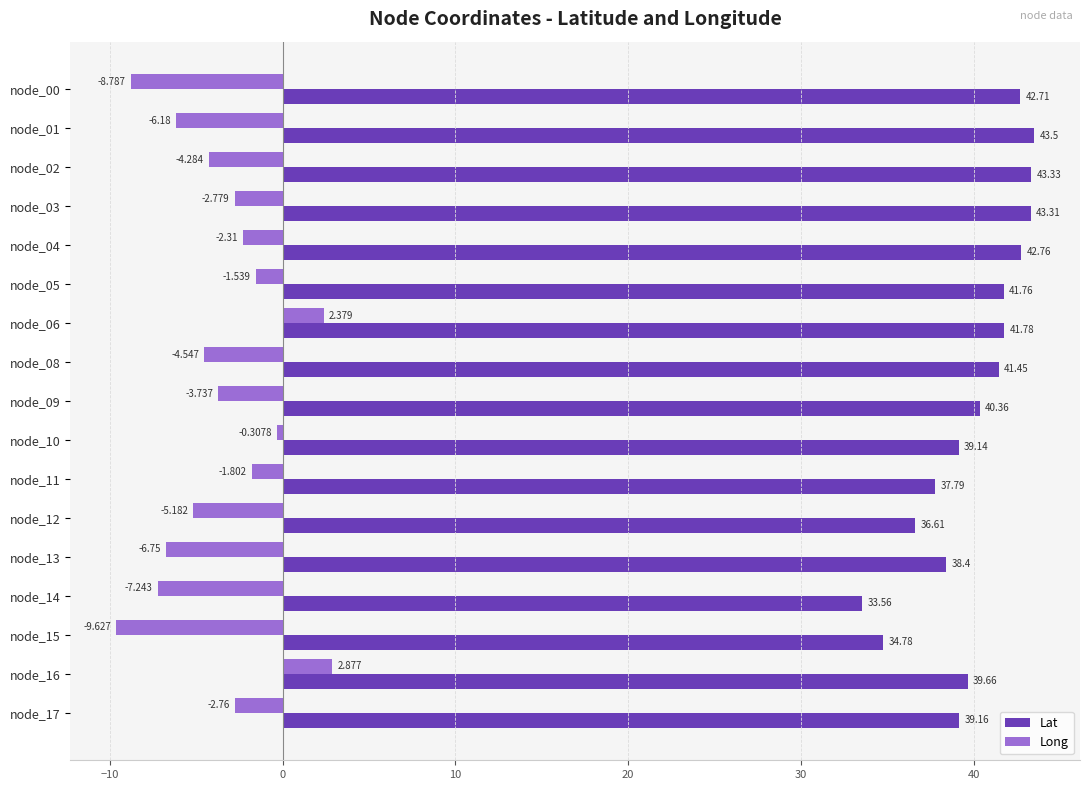

What is the minimum value shown in the chart?

-9.6